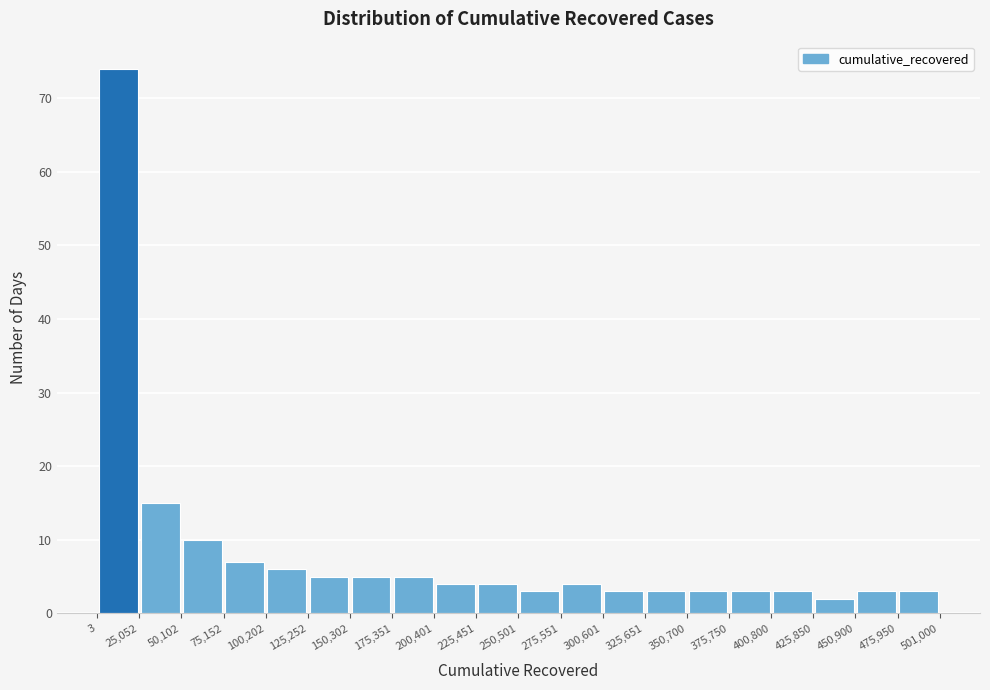

Reading left to right, transcribe this chart: for each bar, give the range it covers on the x-axis and its height. The values are not printed on the chart, so give them approximately, as read against the axis.

3 to 25,052: 74
25,052 to 50,102: 15
50,102 to 75,152: 10
75,152 to 100,202: 7
100,202 to 125,252: 6
125,252 to 150,302: 5
150,302 to 175,351: 5
175,351 to 200,401: 5
200,401 to 225,451: 4
225,451 to 250,501: 4
250,501 to 275,551: 3
275,551 to 300,601: 4
300,601 to 325,651: 3
325,651 to 350,700: 3
350,700 to 375,750: 3
375,750 to 400,800: 3
400,800 to 425,850: 3
425,850 to 450,900: 2
450,900 to 475,950: 3
475,950 to 501,000: 3